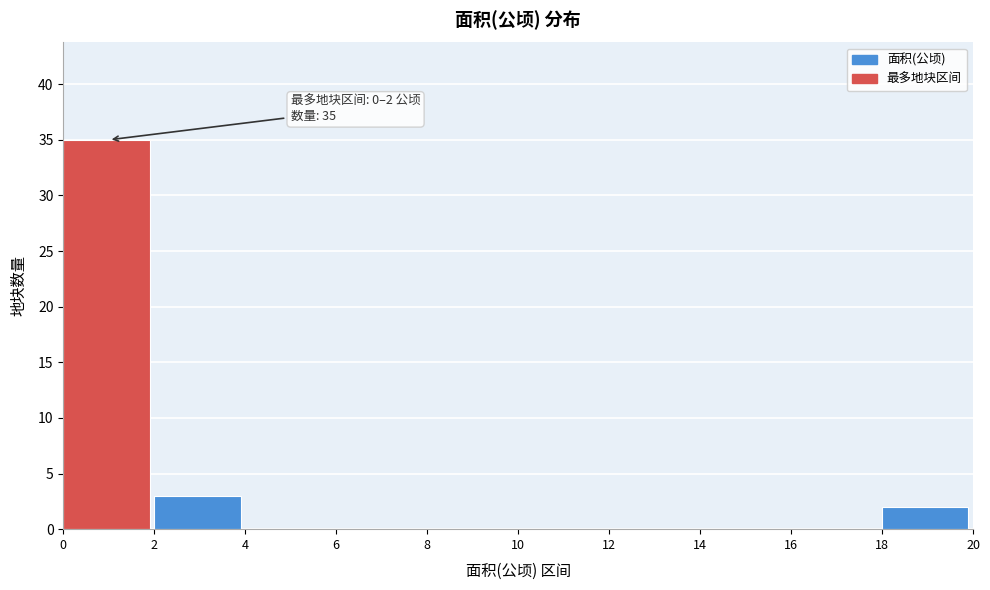

Over which range of the x-axis is the bar tallest?

0 to 2